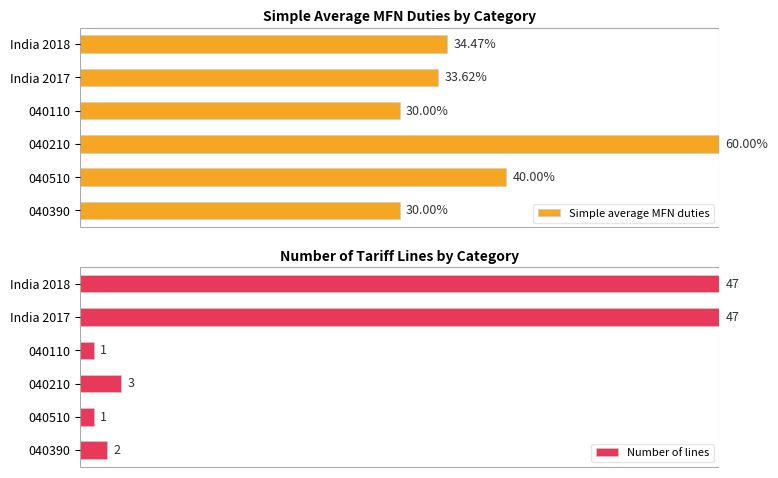

The Number of lines series shows 0.0 at 040210. True or false?

False